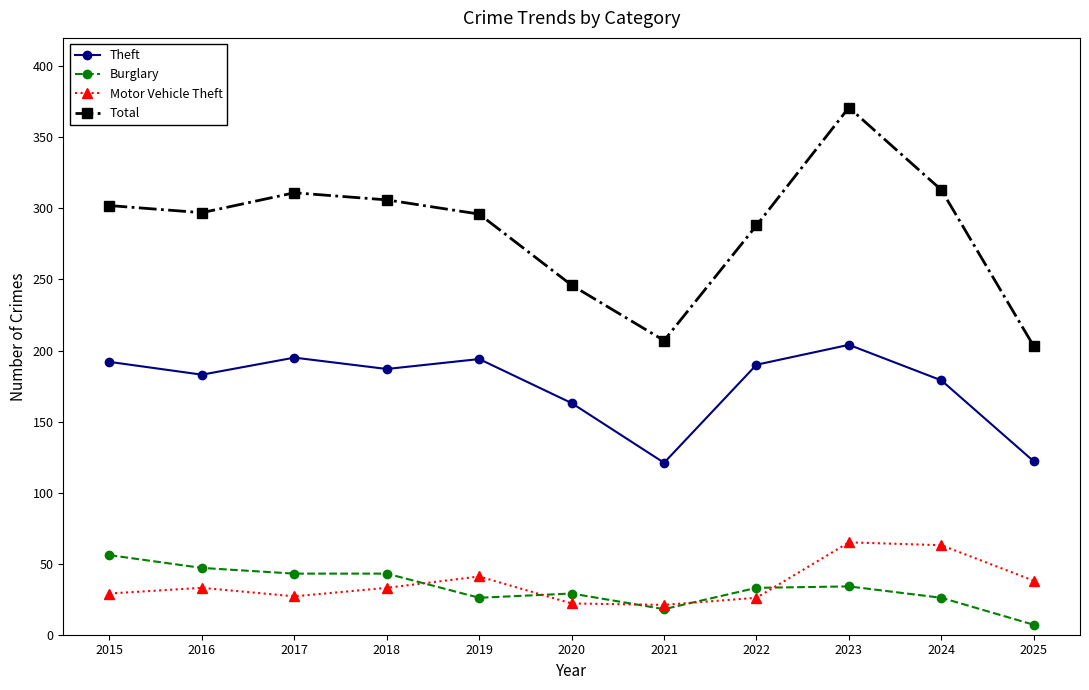

What is the minimum value shown in the chart?

7